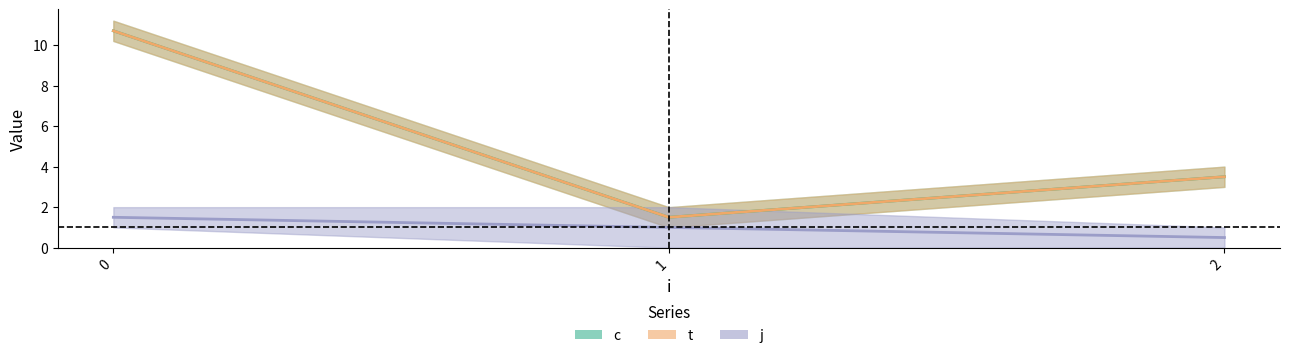

Between 0 and 1, which series saw the biggest shift?

c